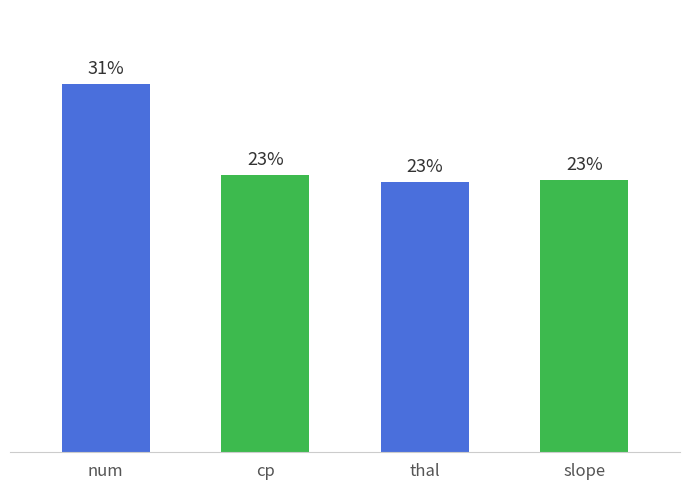

What is the smallest value displayed?

22.7